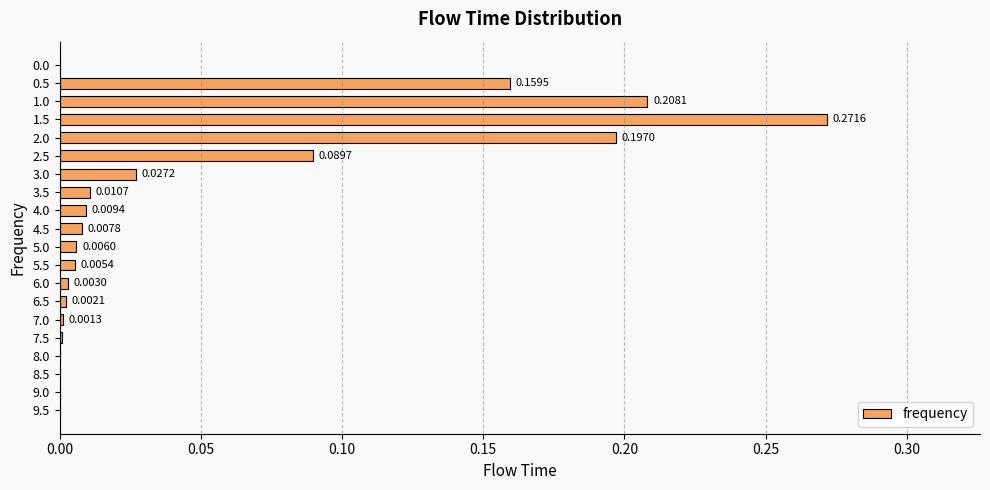

What is the sum of all values?

1.0